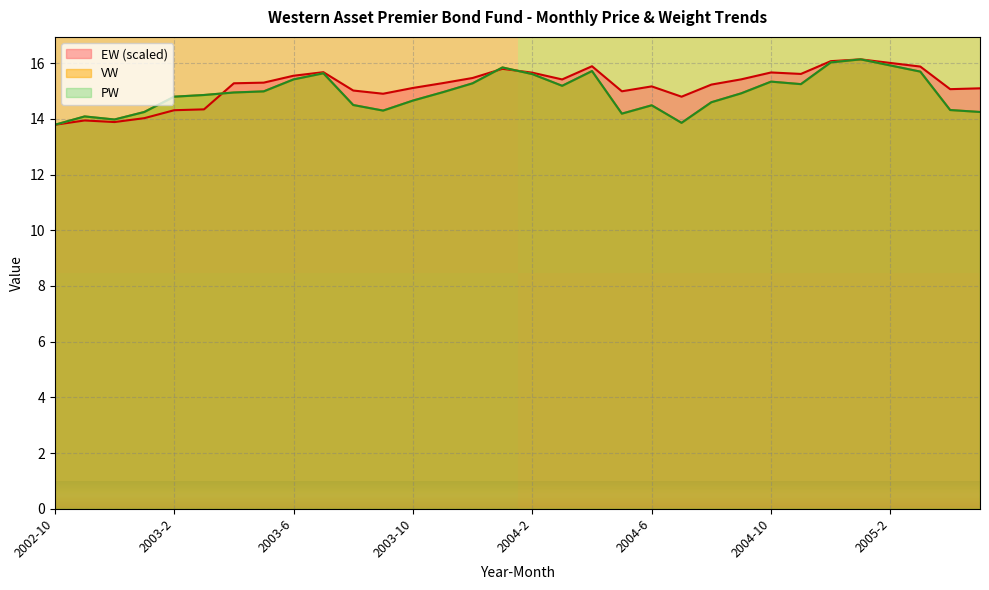

What is the label of the 13th point from the right?

2004-5